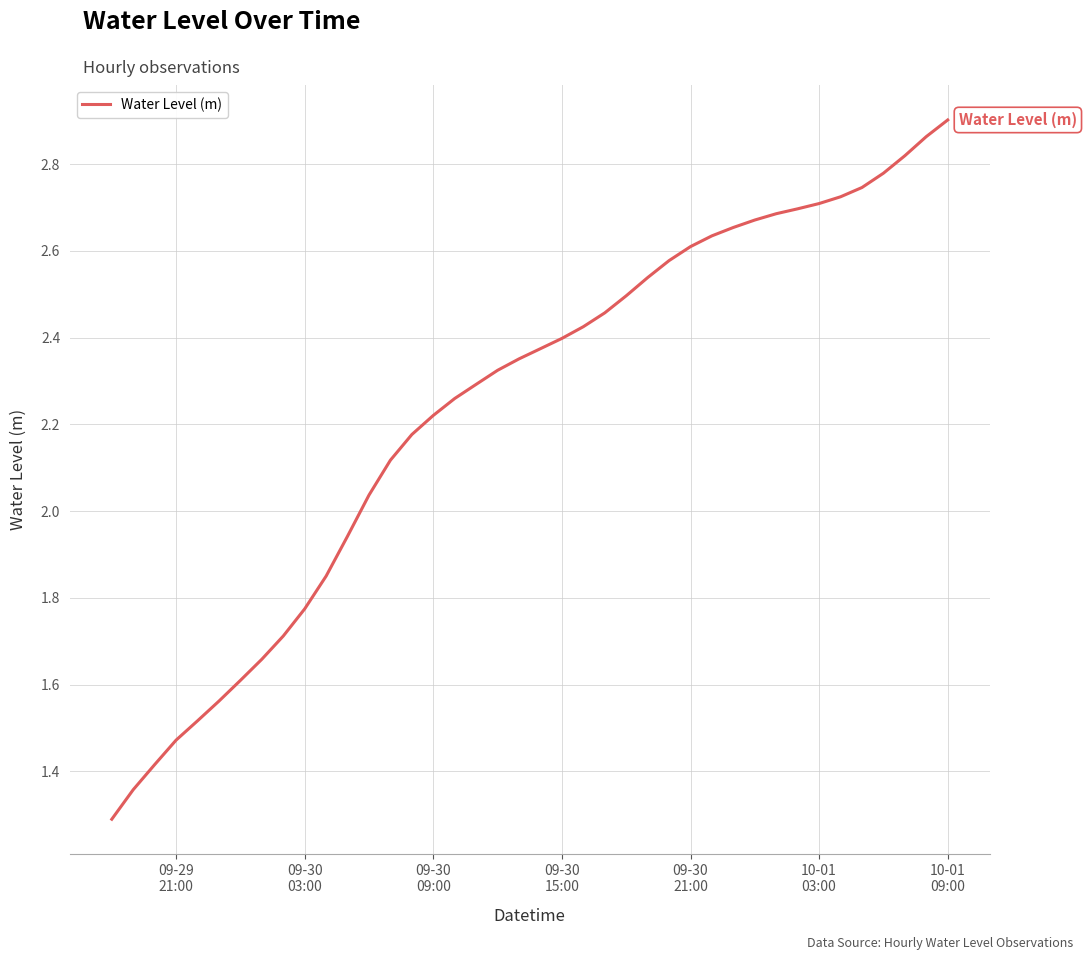

What is the minimum value shown in the chart?

1.3